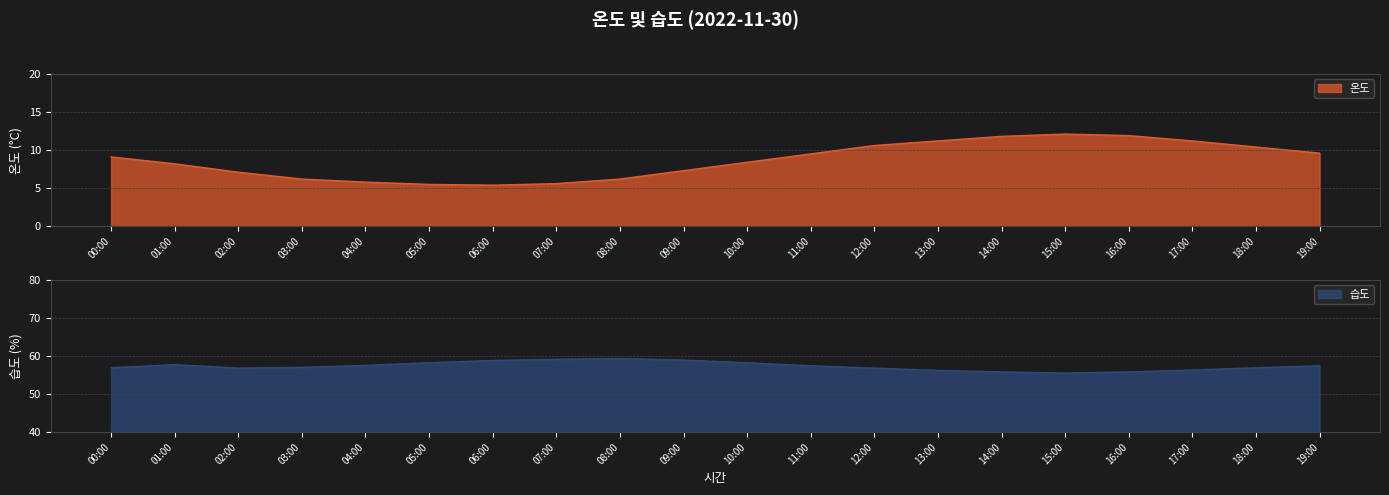

At which category does 온도 reach its first local valley?

06:00